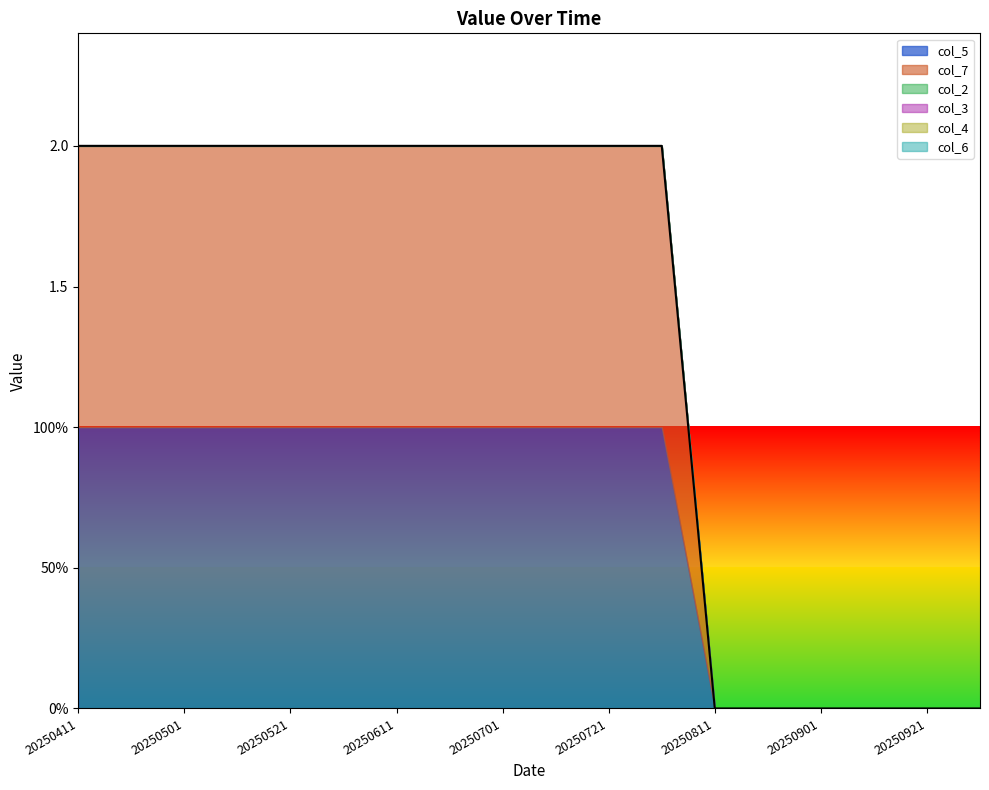

List the series in order of their peak value, highest first.

col_5, col_7, col_2, col_3, col_4, col_6